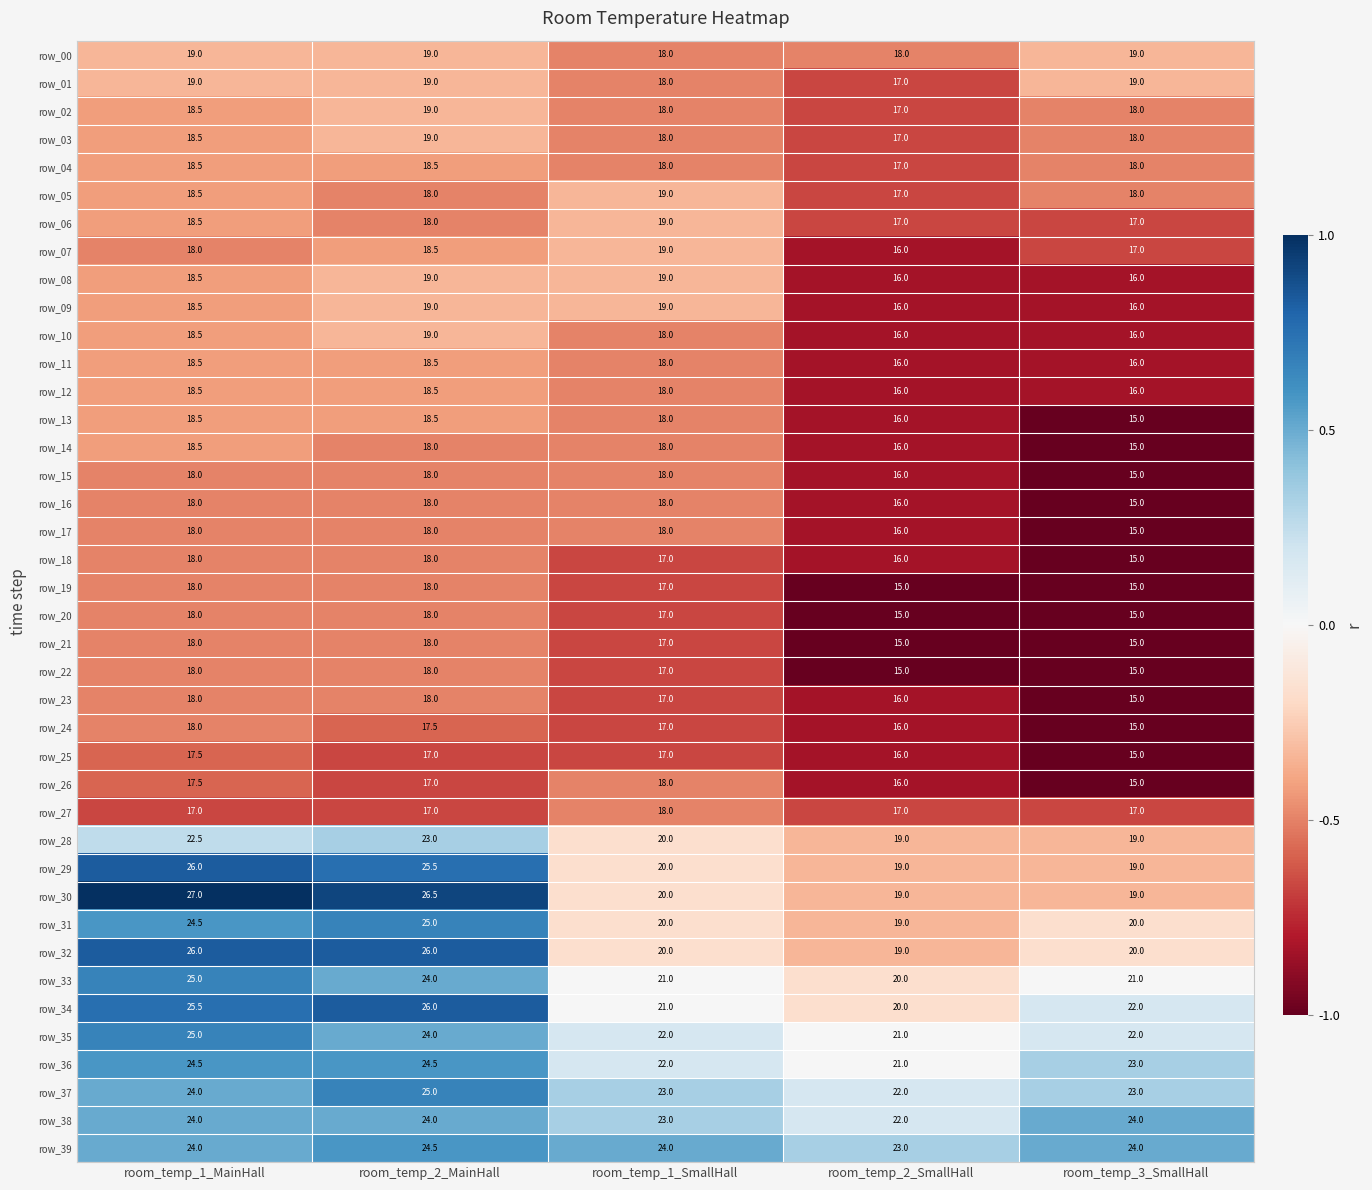

What is the sum of the row_15 values at room_temp_2_SmallHall and room_temp_1_MainHall?

34.0